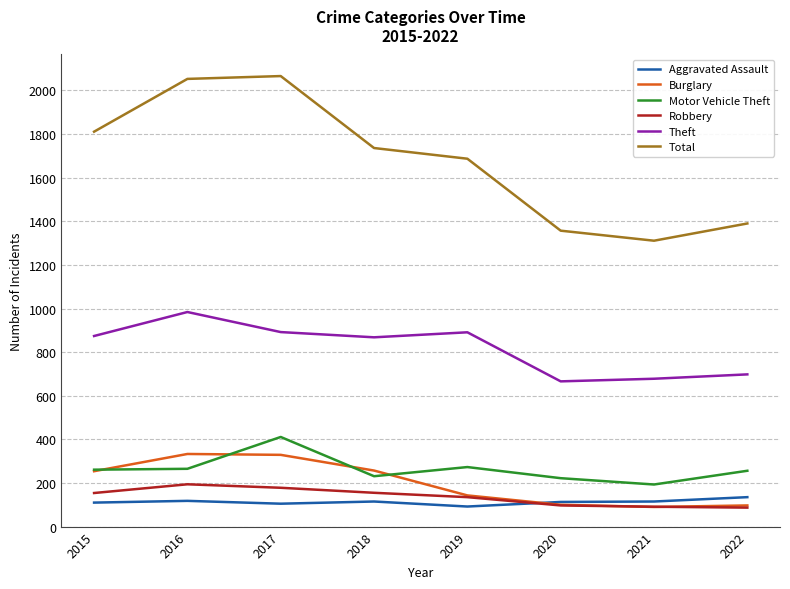

Which series has the largest range (max minus min)?

Total